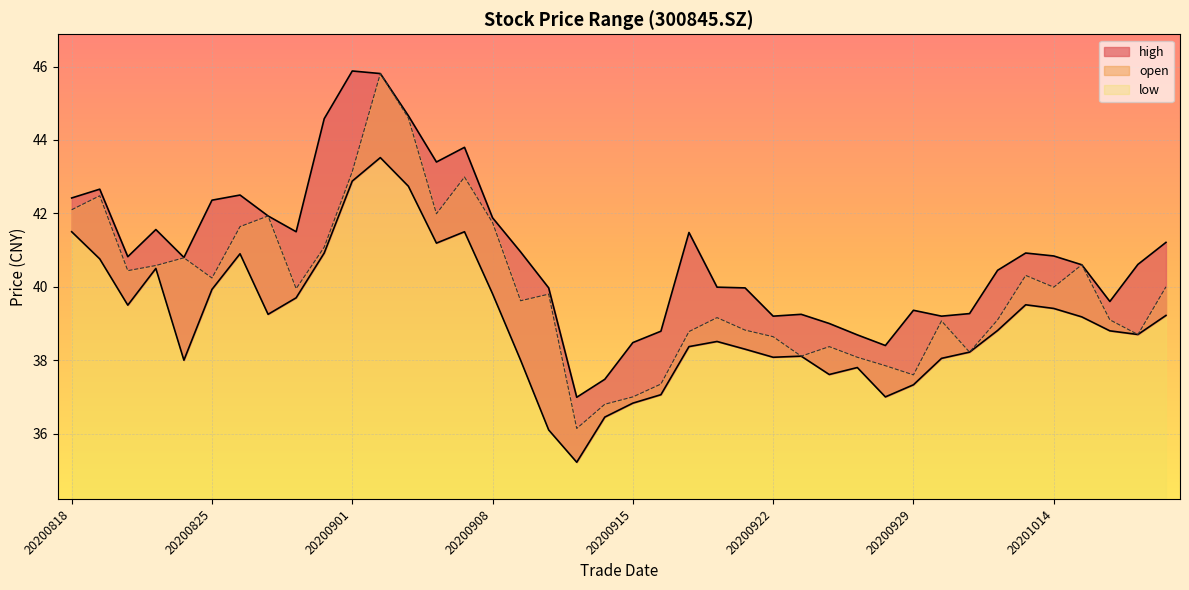

What is the difference between the maximum and minimum values in the low series?

8.3